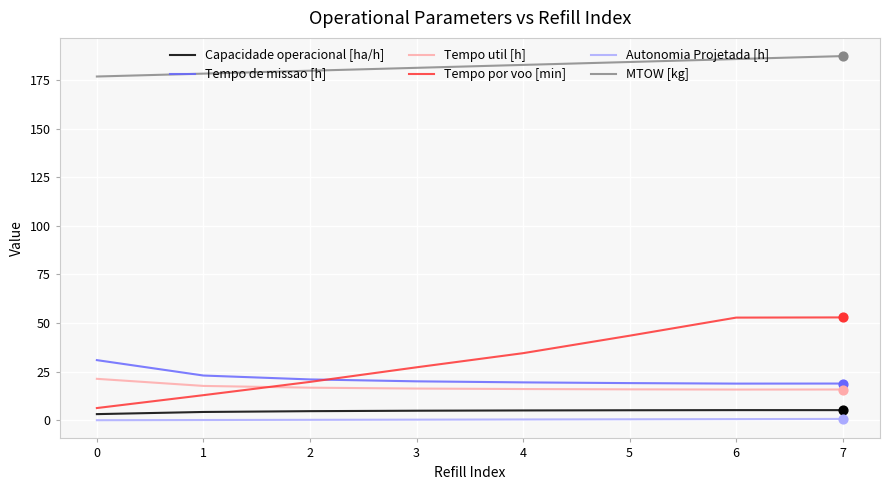

Is the value of Tempo por voo [min] at 6 greater than the value of Autonomia Projetada [h] at 0?

Yes